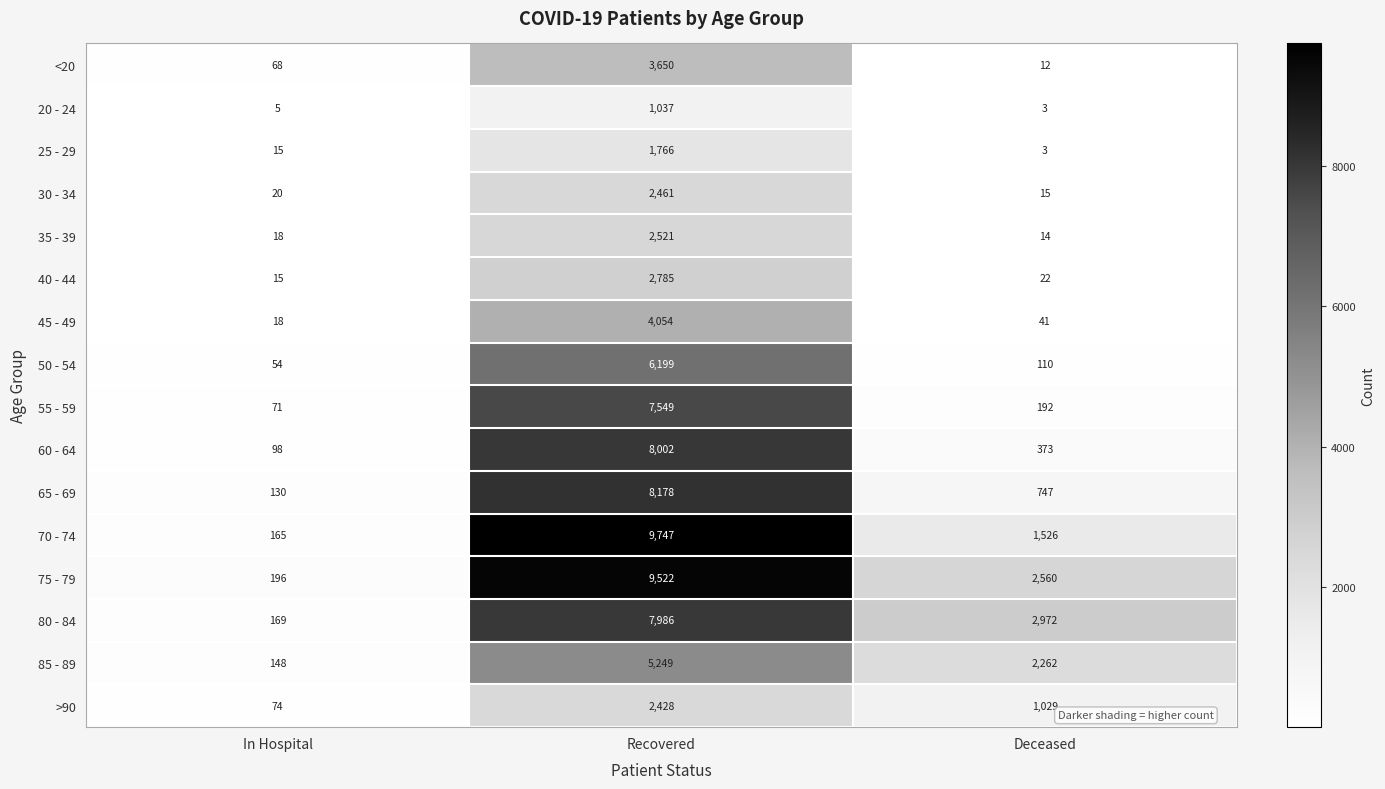

What is the total value across all series at Deceased?

11881